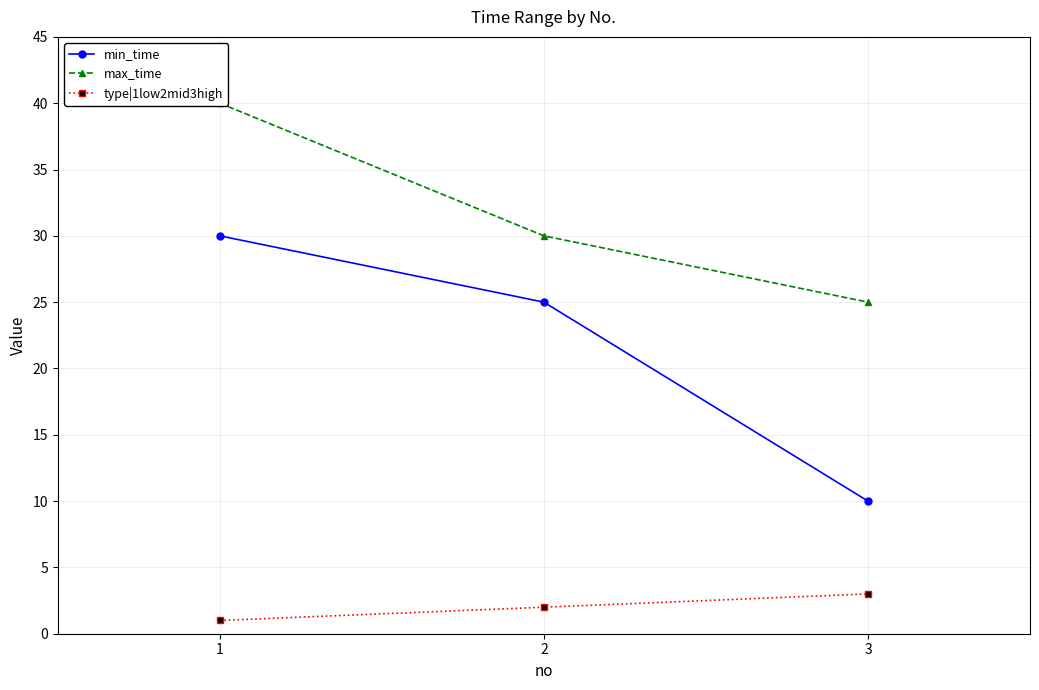

Reading left to right, transcribe all the data shown in this chart.

min_time: 30	25	10
max_time: 40	30	25
type|1low2mid3high: 1	2	3